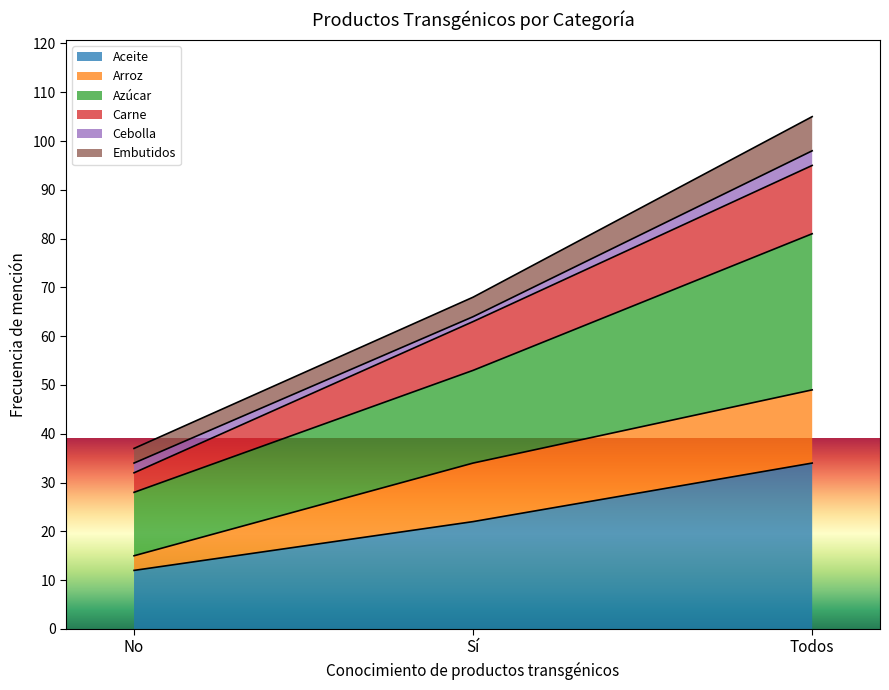

Is the value of Aceite at Sí greater than the value of Azúcar at Todos?

No